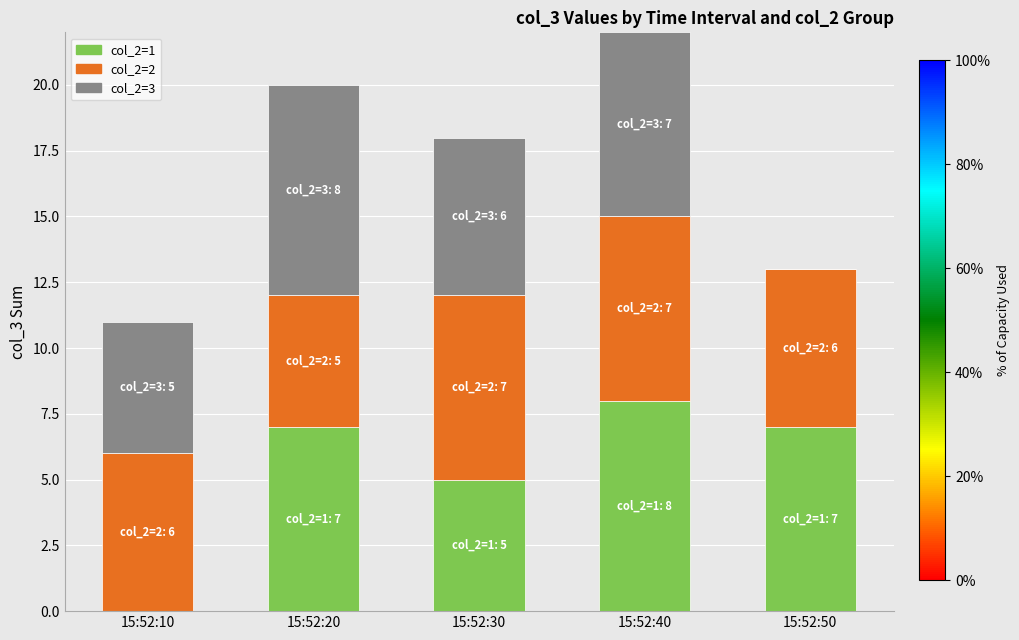

The value of col_2=1 at 15:52:50 is 7. True or false?

True